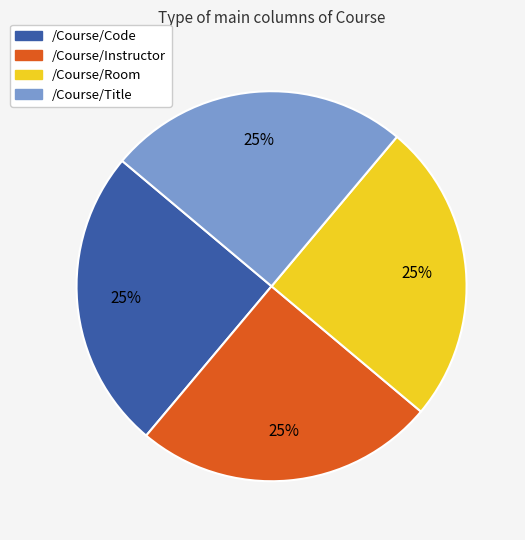

Approximately how many times larger is the value at /Course/Room compared to /Course/Code?

1.0